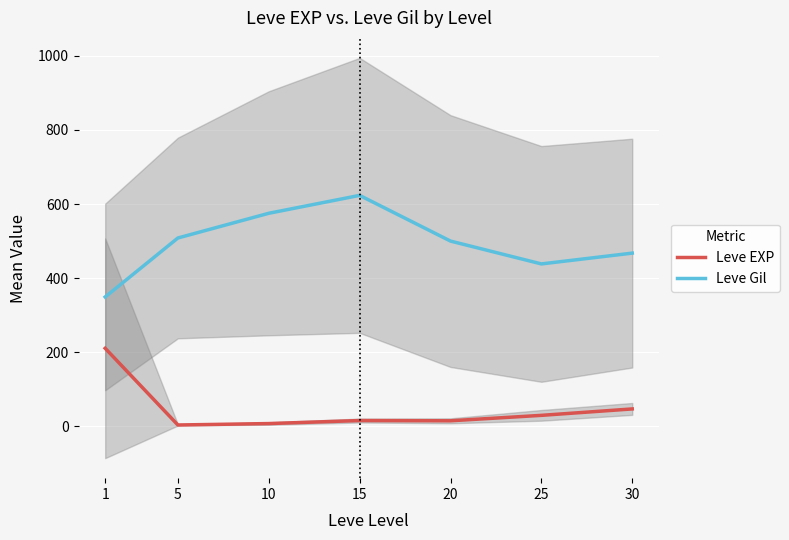

True or false: Leve Gil and Leve EXP cross at least once.

False